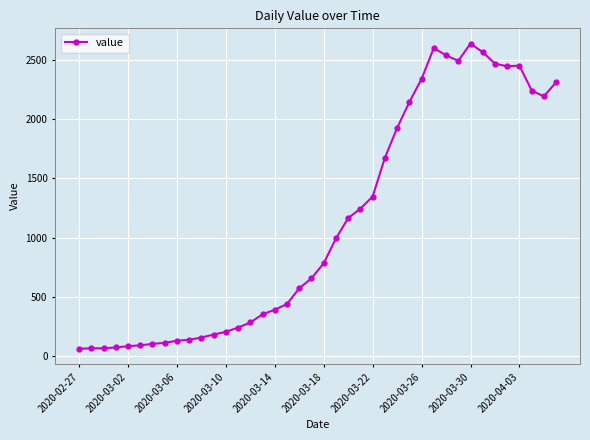

What is the value of the 1st point from the left?

61